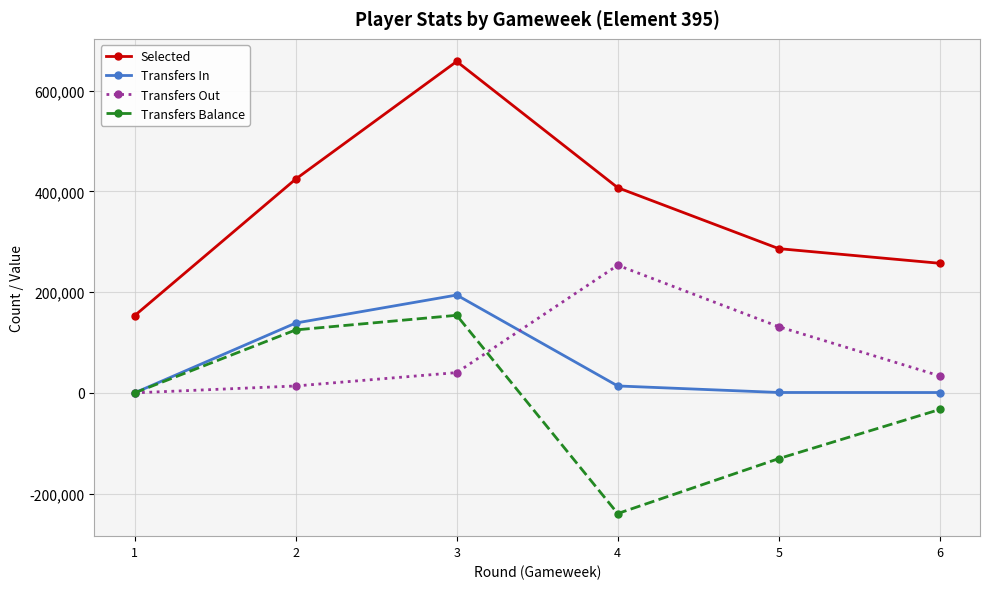

Which series has the largest range (max minus min)?

Selected